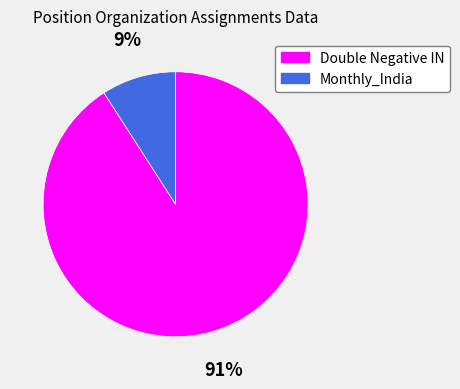

Do Monthly_India and Double Negative IN together represent more than half of the pie?

Yes